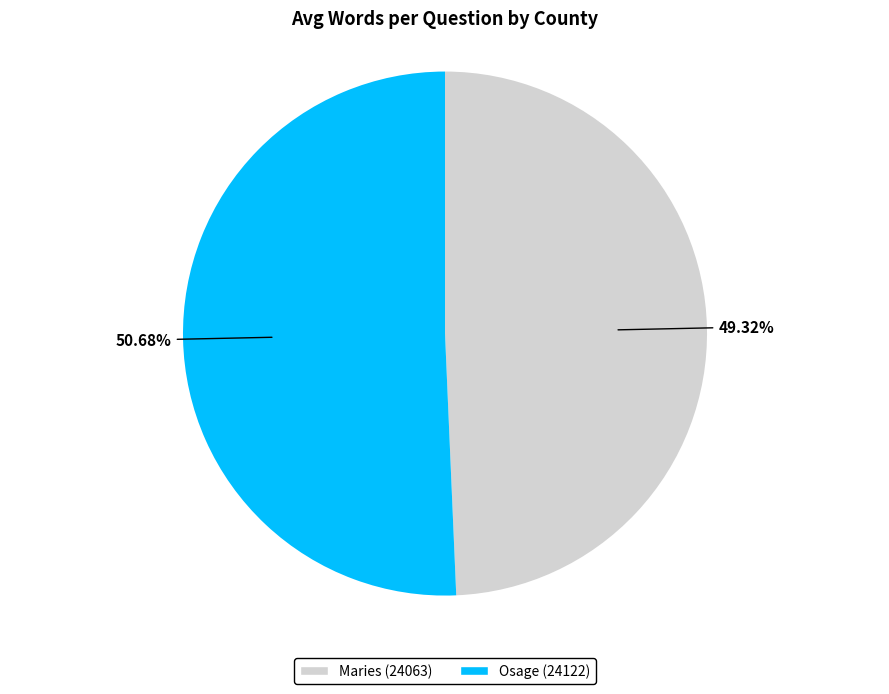

What is the change in value from Maries (24063) to Osage (24122)?

+0.8